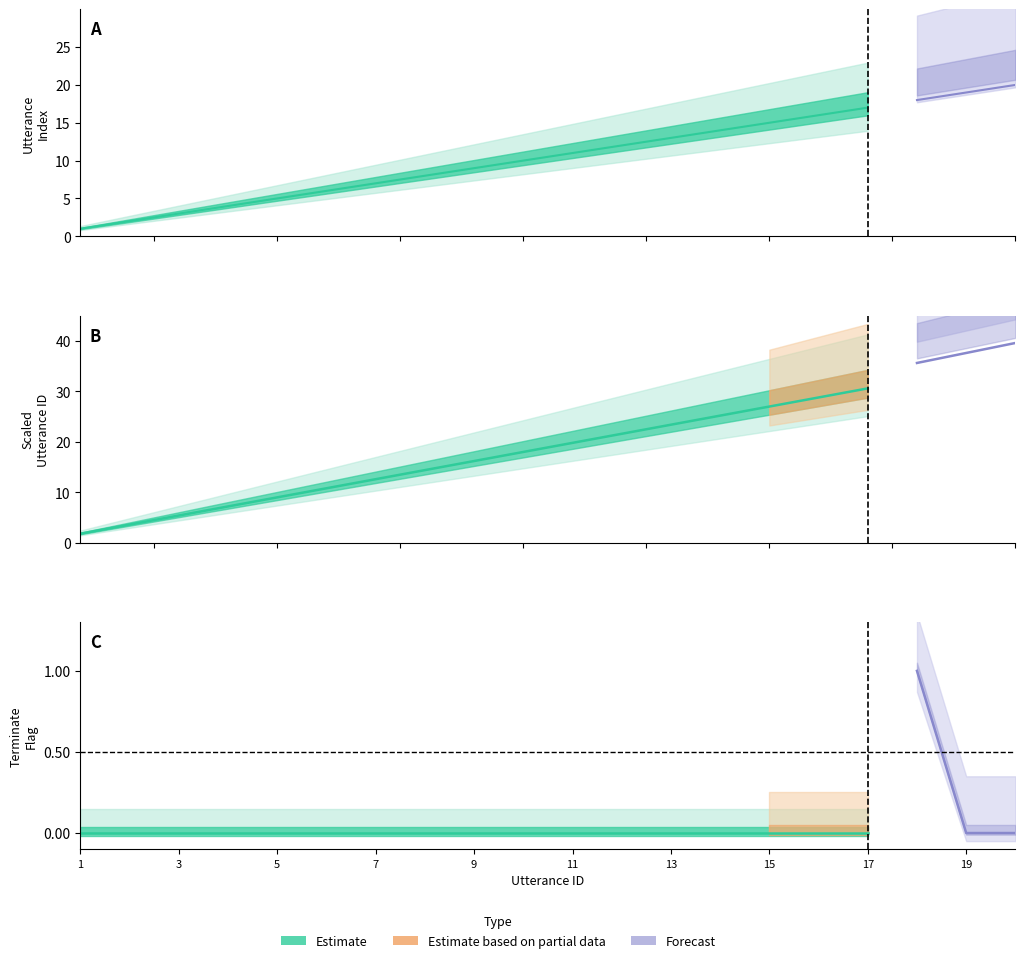

What is the difference between the highest and lowest values at 19?

19